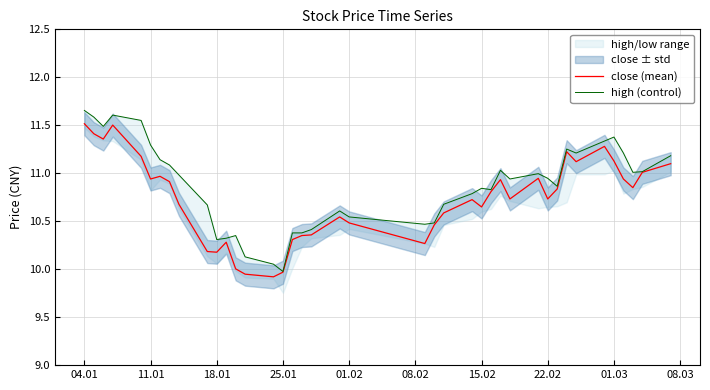

Is the value of high (control) at 13 greater than the value of close (mean) at 04.01?

No